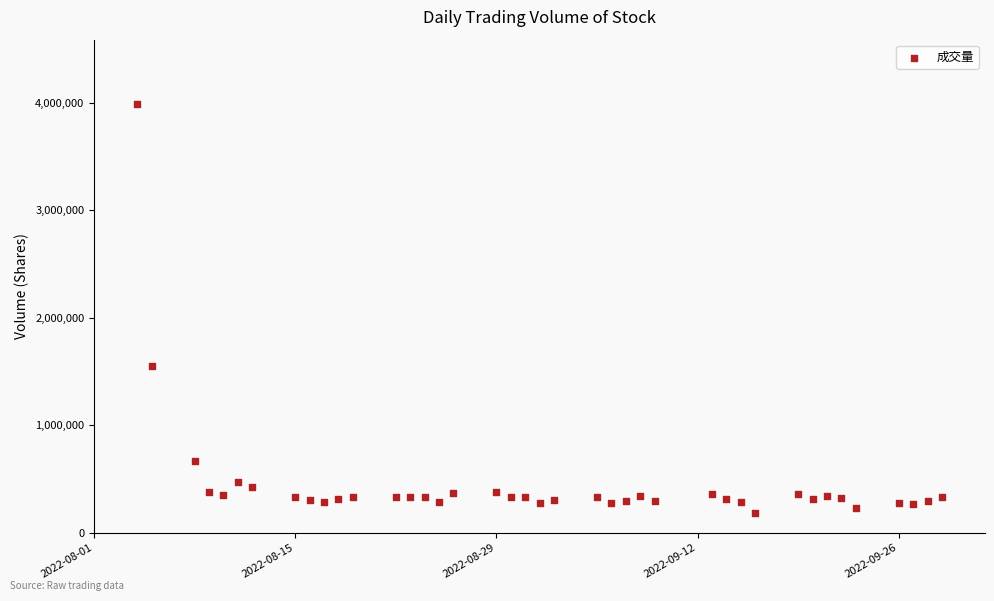

What Y value in the scatter plot is closest to 2086129?

1553240